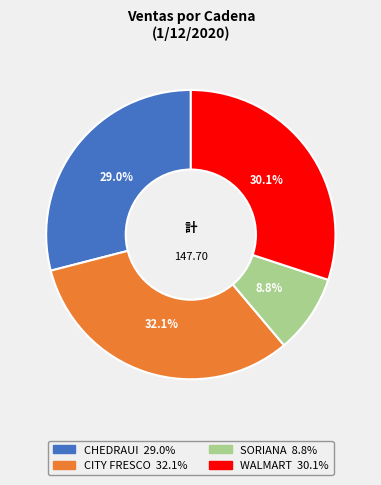

Does CITY FRESCO represent more than half of the total?

No